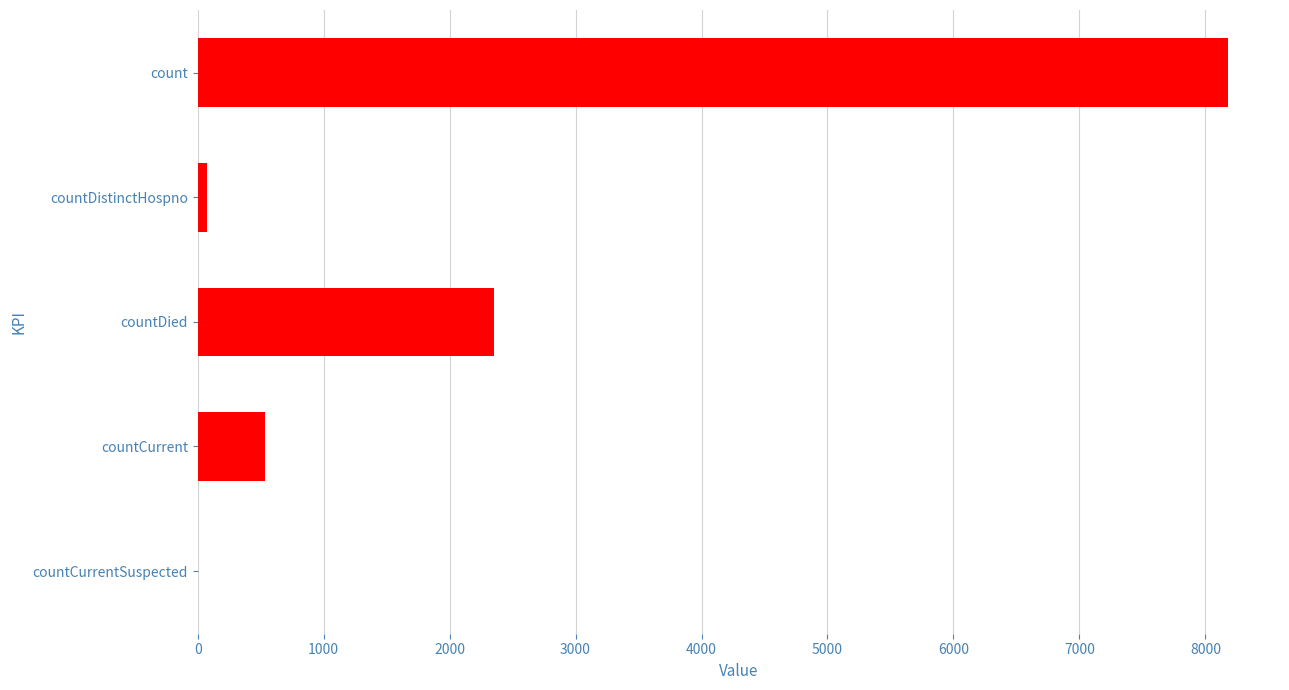

Between countDistinctHospno and countCurrent, which is larger?

countCurrent